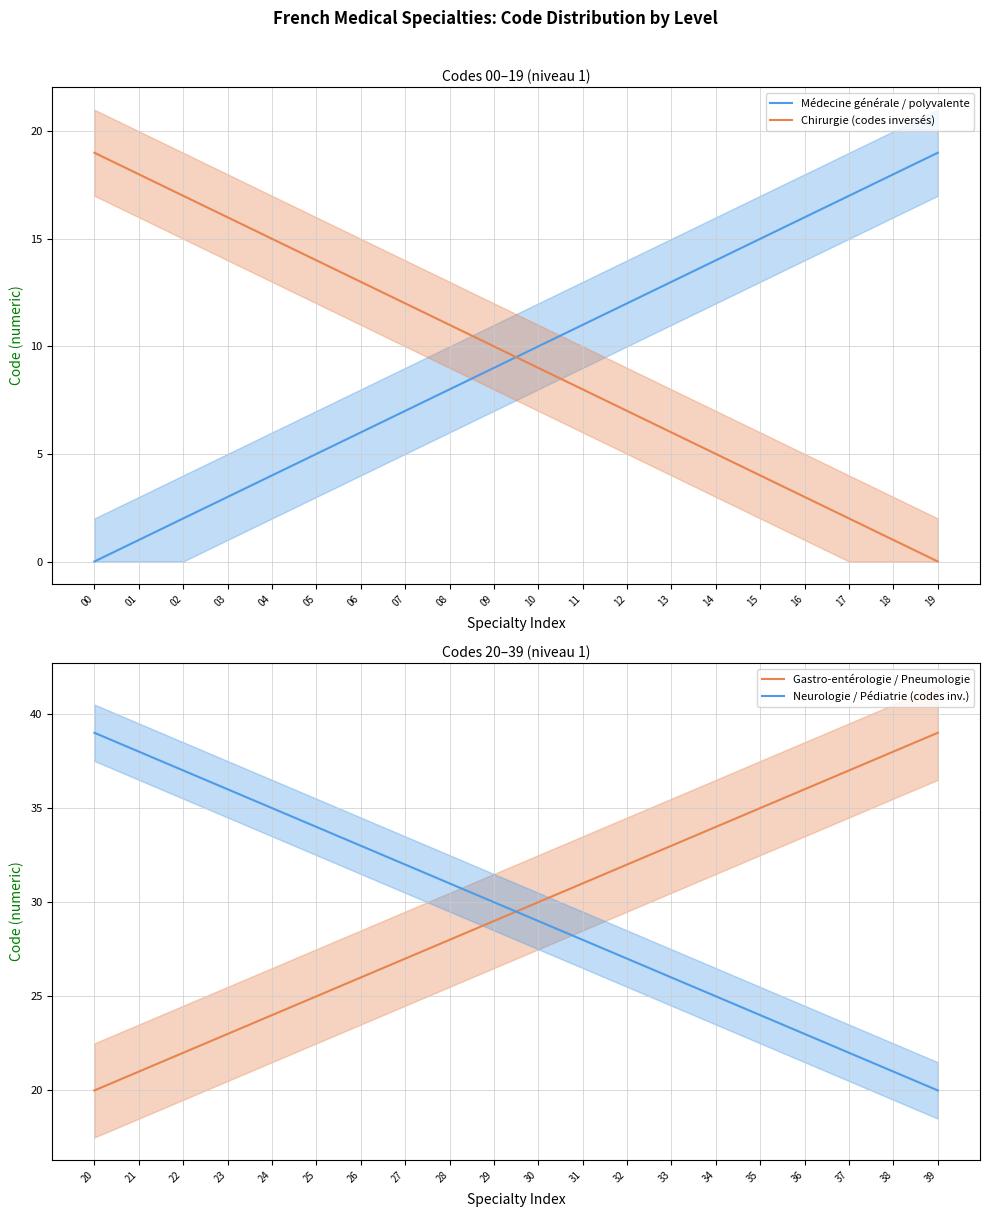

True or false: Neurologie / Pédiatrie (codes inv.) and Médecine générale / polyvalente cross at least once.

False